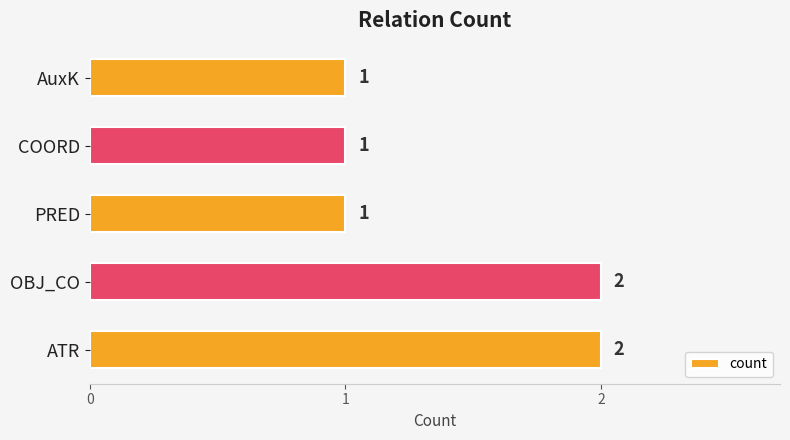

Approximately how many times larger is the value at AuxK compared to OBJ_CO?

0.5